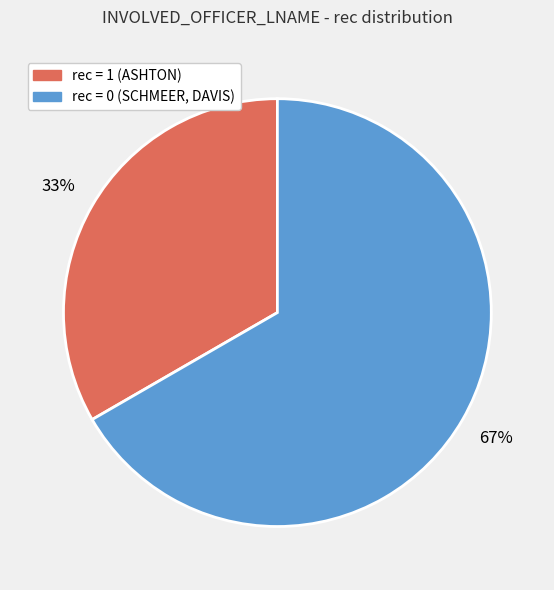

To the nearest percent, what is the average slice percentage?

50%